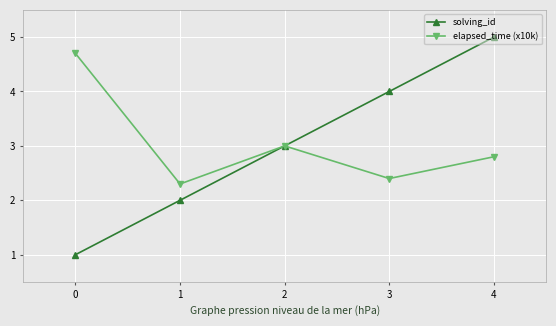

Which series changed the most between 0 and 1?

elapsed_time (x10k)